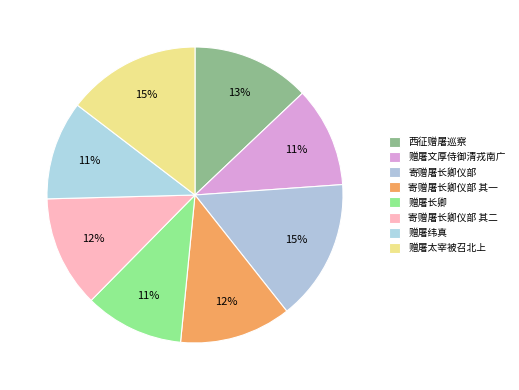

Combined, do 西征赠屠巡察 and 赠屠文厚侍御清戎南广 account for over 50%?

No